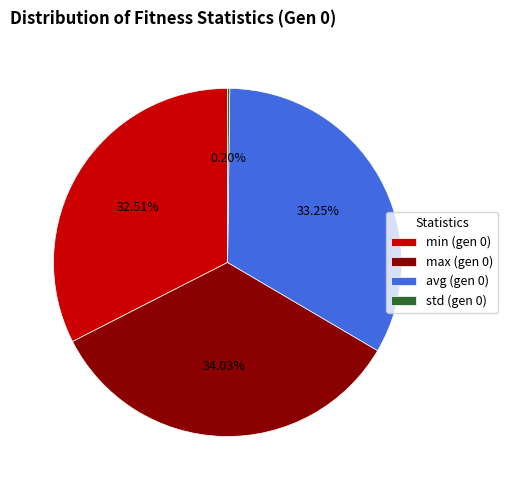

Is the sum of avg (gen 0) and min (gen 0) greater than half?

Yes